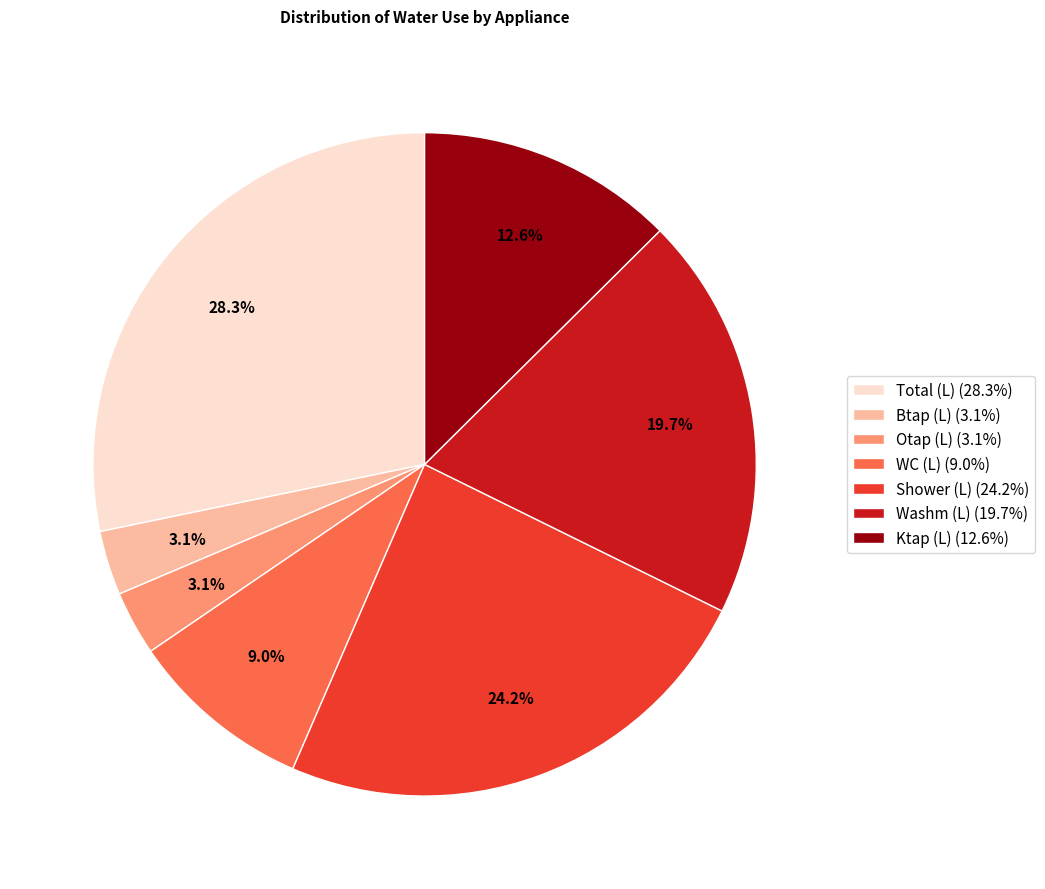

Which slice is the largest?

Total (L) (28.3%)